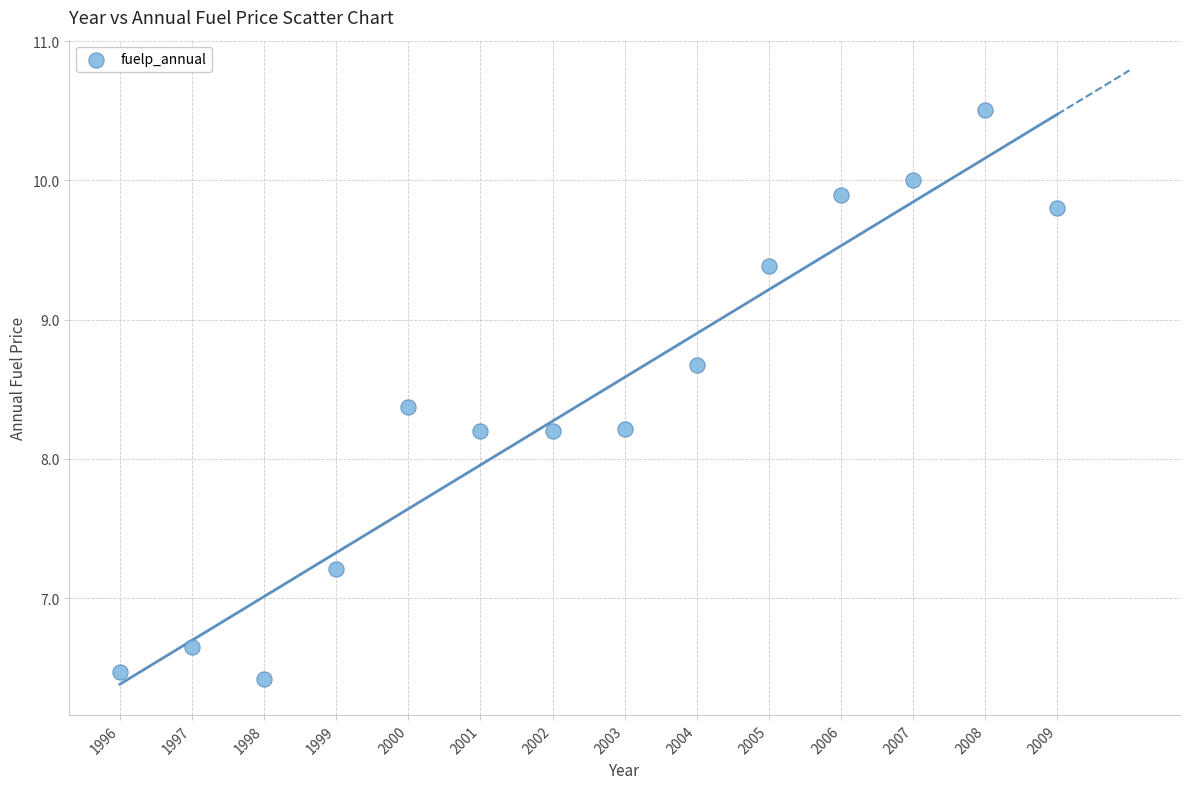

What is the range of Y values (max minus min)?

4.1